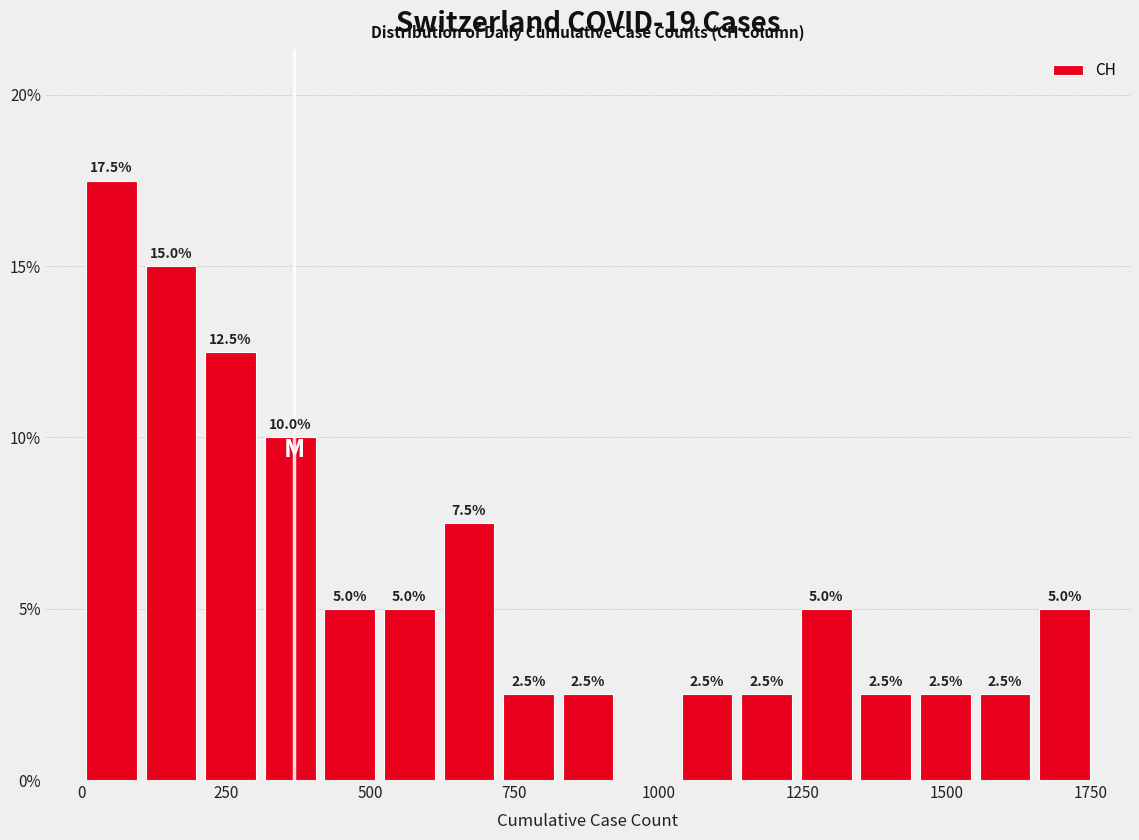

Read against the x-axis, roughly where is the centre of the tallest bar?

50